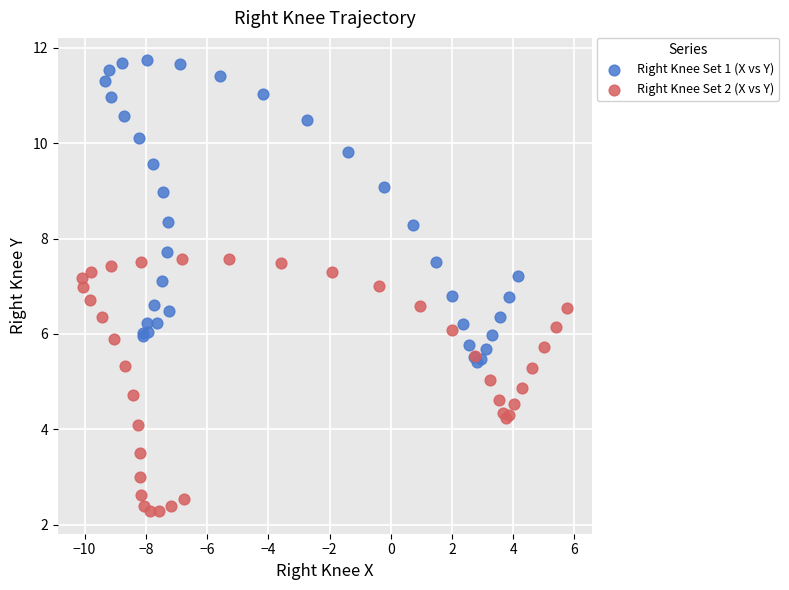

Which series reaches the maximum Y coordinate?

Right Knee Set 1 (X vs Y)